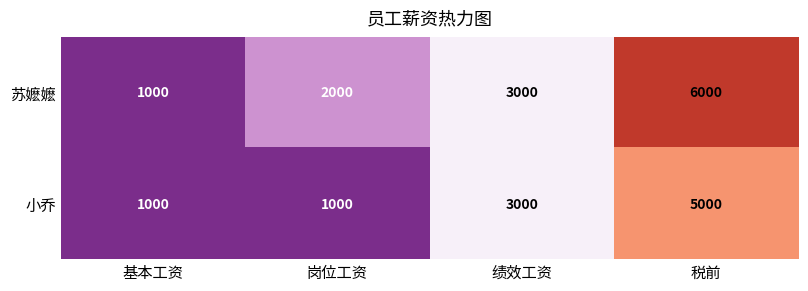

What is the total value across all series at 基本工资?

2000